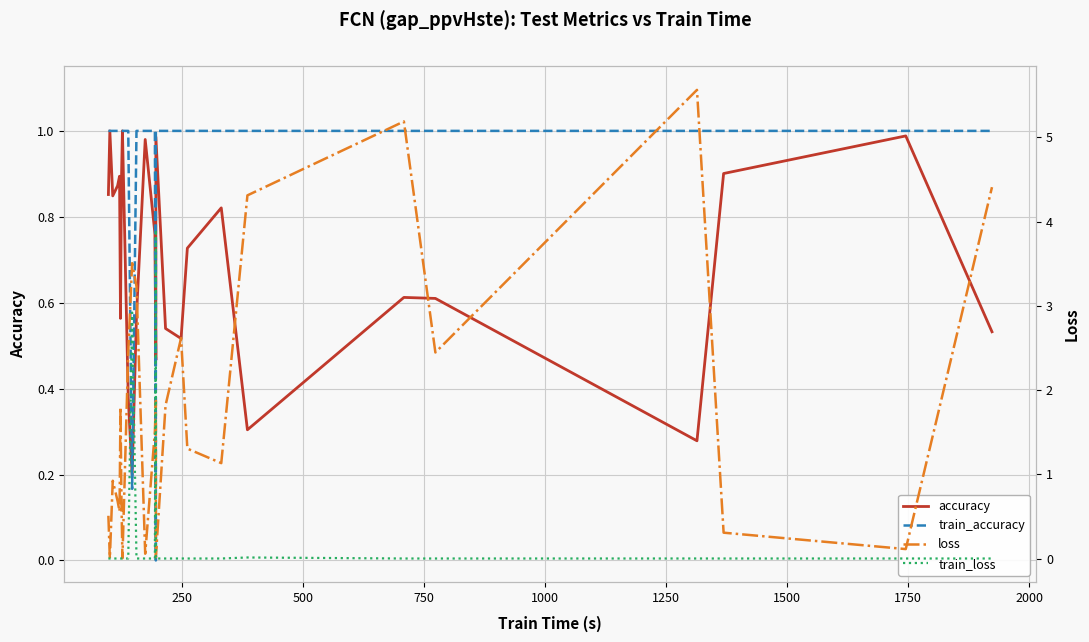

Which series ends up on top after the final intersection of train_loss and train_accuracy?

train_accuracy